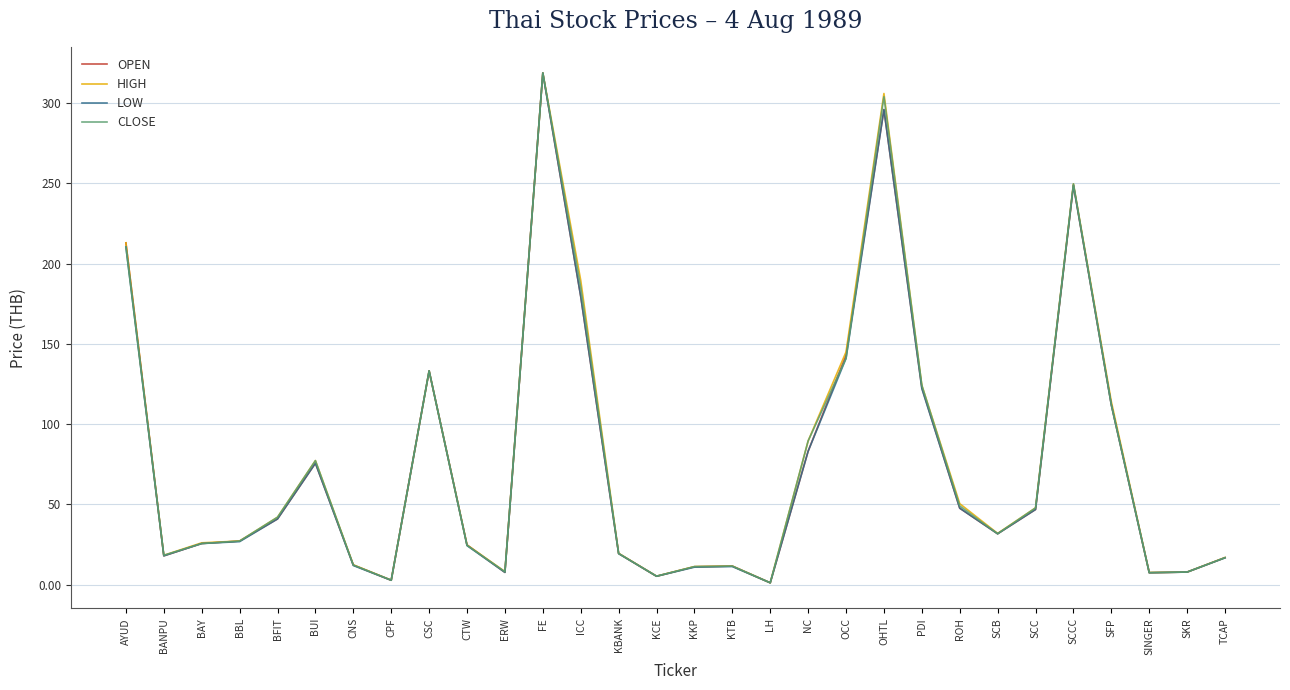

The value of HIGH at CNS is 12.4. True or false?

True